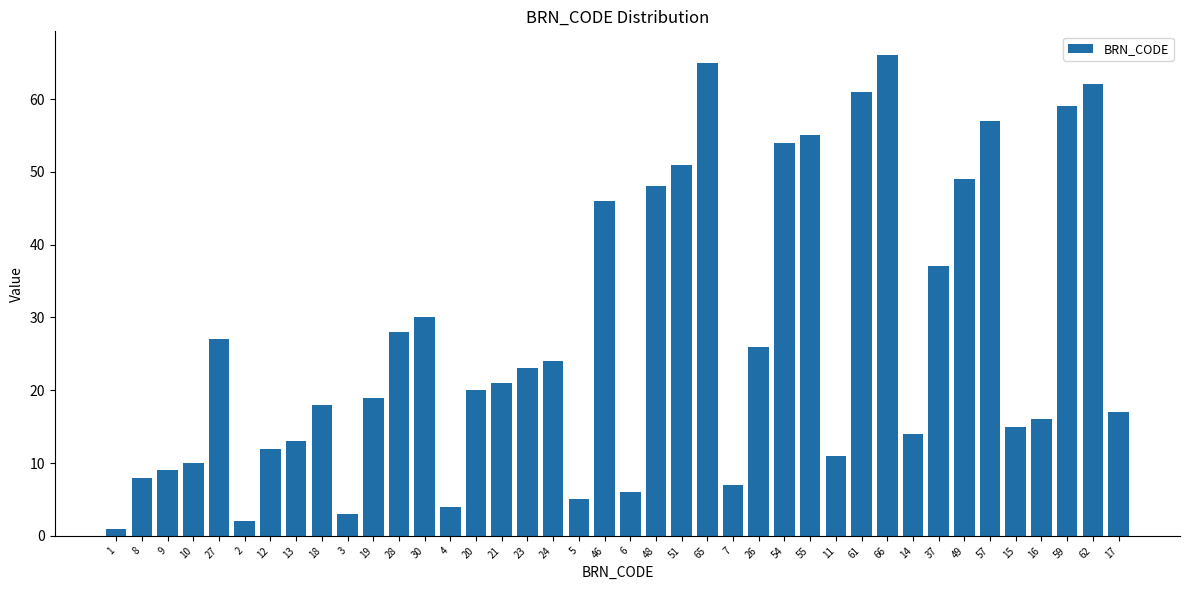

The value at 16 is 16. True or false?

True